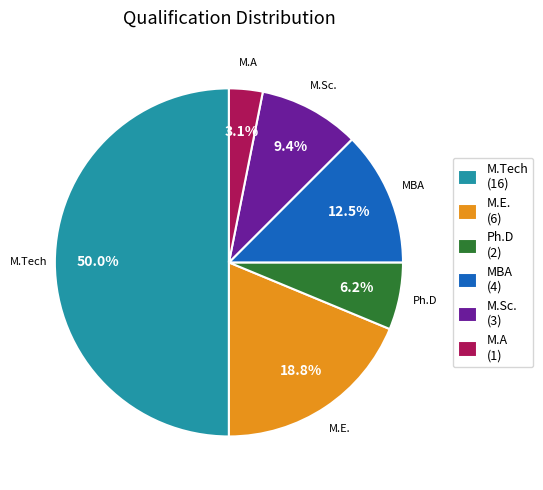

Count the number of slices in the pie.

6